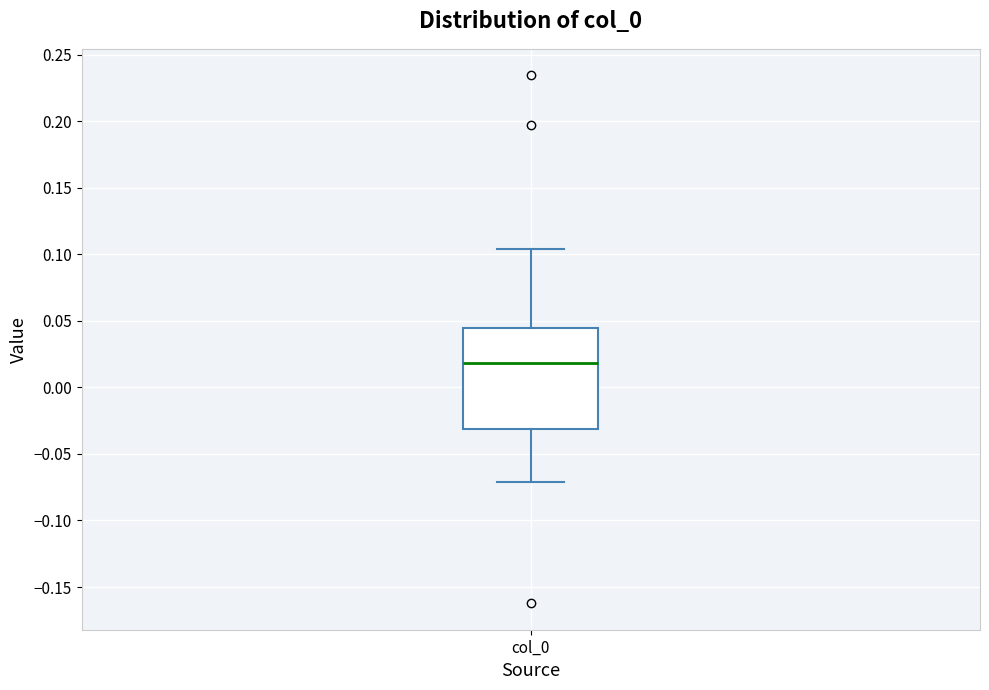

Read this box plot against the y-axis: the position of the median line, the range covered by the box, and the ends of both whiskers. The values are not printed on the chart, so give them approximately, as read against the axis.

median 0.020, box -0.030 to 0.045, whiskers -0.070 to 0.105